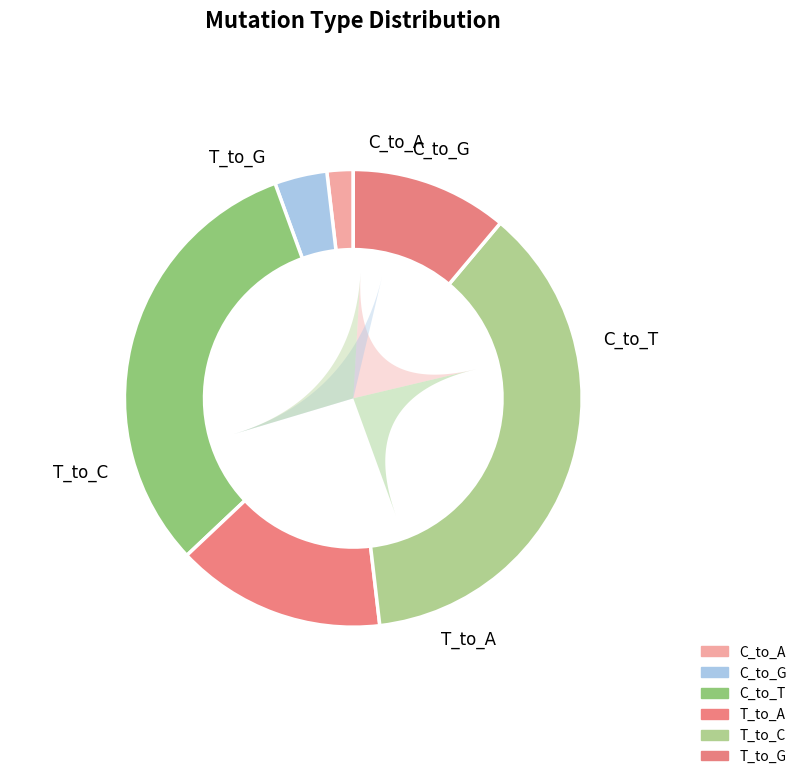

Which category has the biggest portion of the pie?

T_to_C